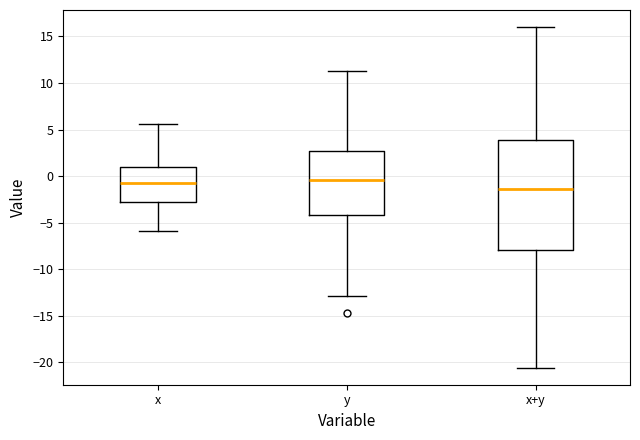

Which box is the tallest, from its lower edge to its upper edge?

x+y